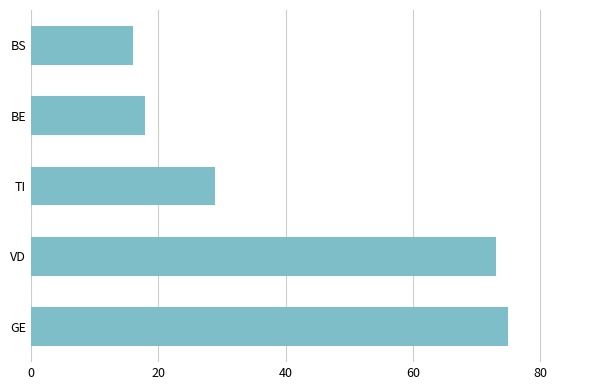

What is the average value?

42